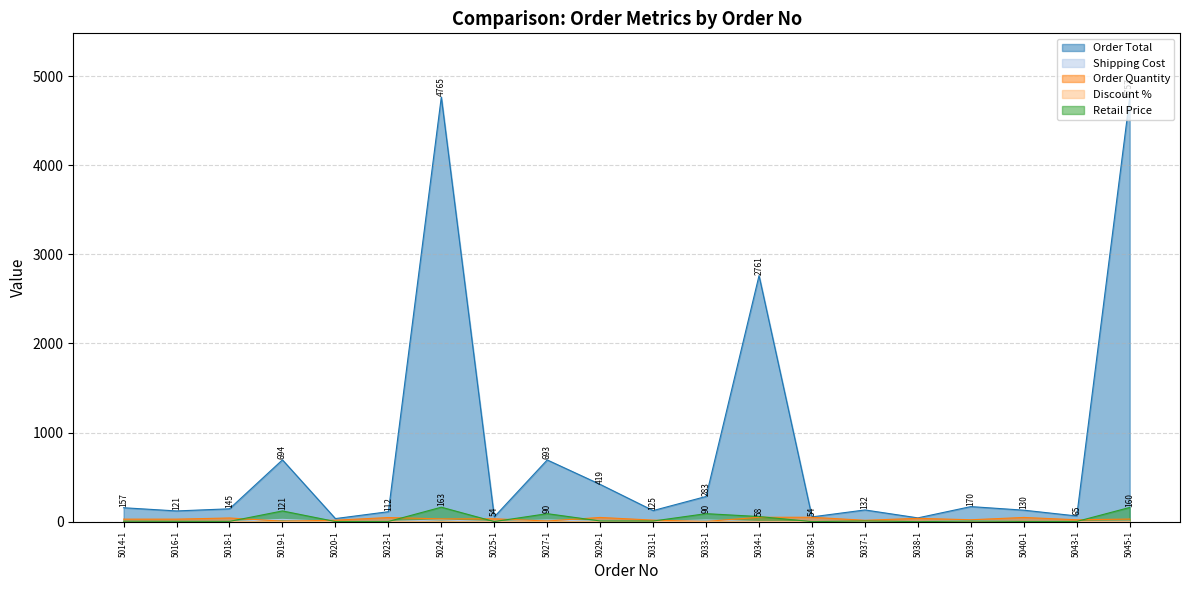

Which has a higher value, 5025-1 or 5024-1?

5024-1